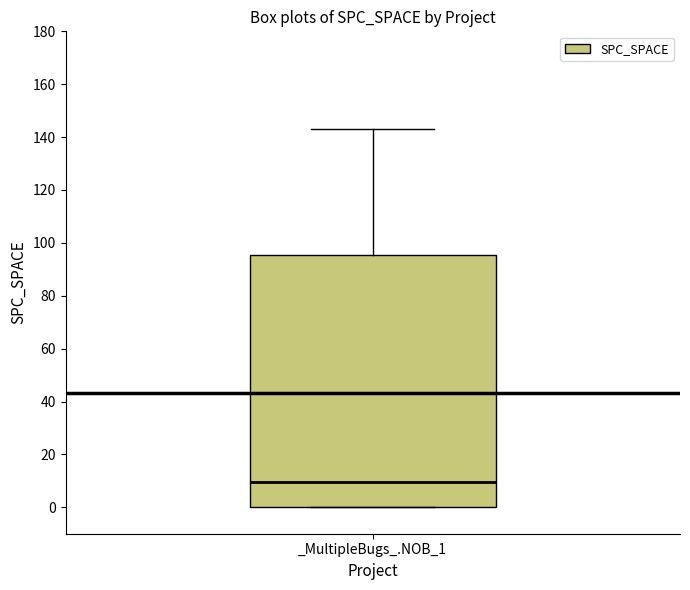

Transcribe this box plot: give where the median line is, the range the box spans, and where the two whiskers end, as read against the y-axis. The values are not printed on the chart, so give them approximately, as read against the axis.

median 10, box 0 to 96, whiskers 0 to 144